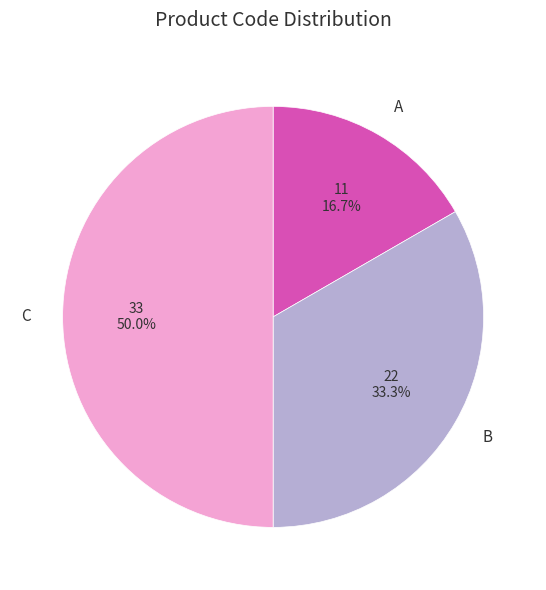

Count the number of slices in the pie.

3